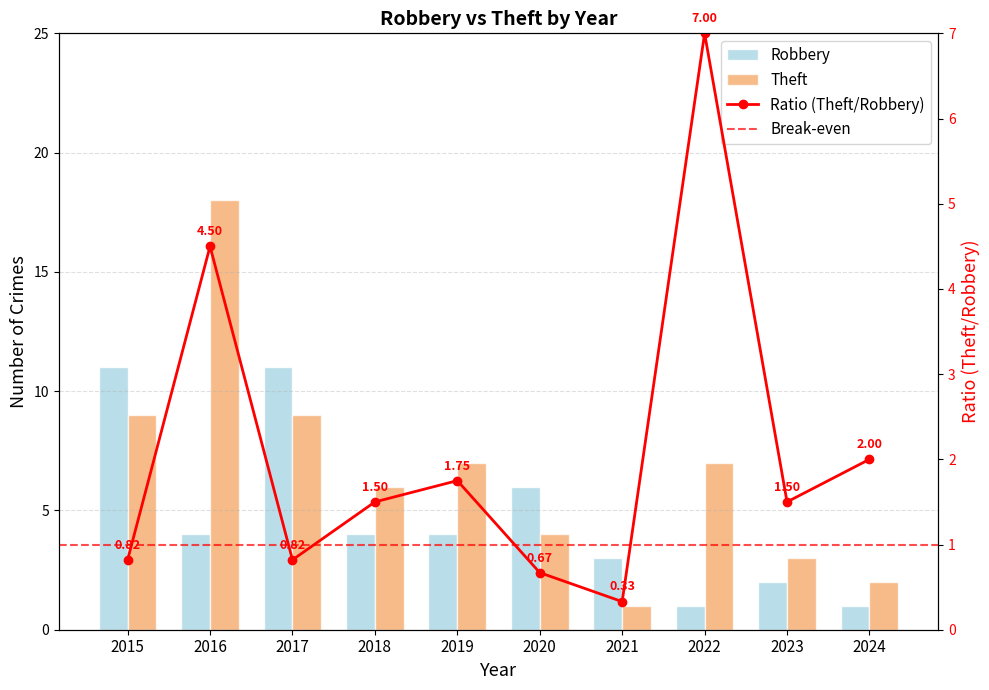

What is the value of the Robbery bar at the 5th from the left?

4